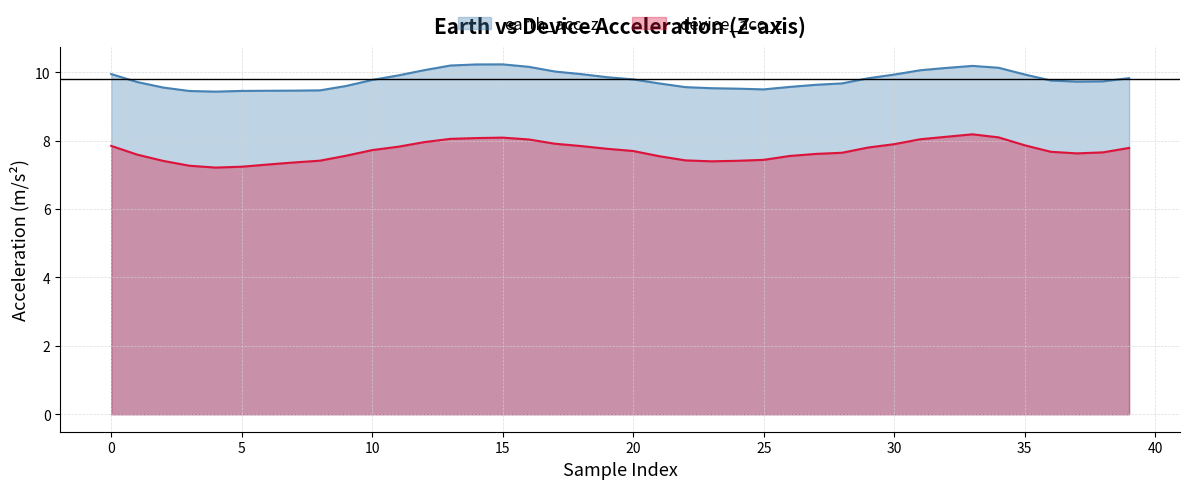

What is the average value of the earth_acc_z series?

9.8